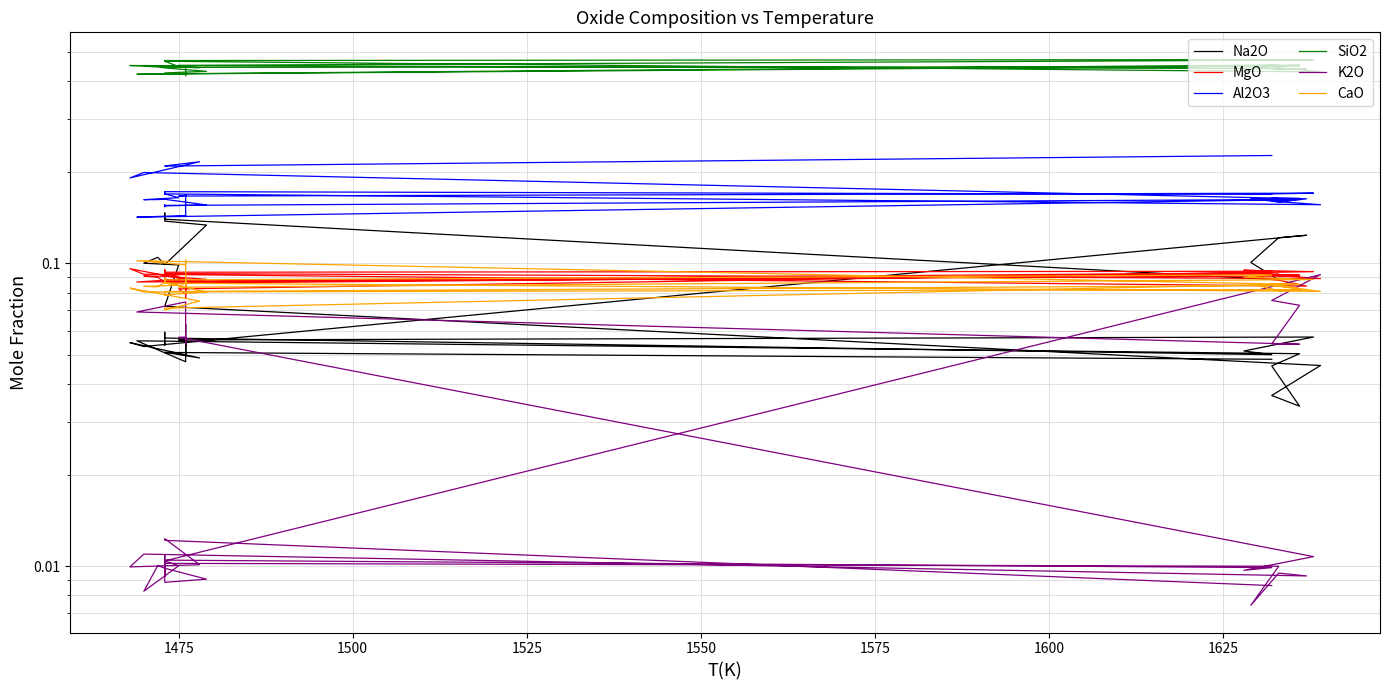

Where is the first local maximum for Al2O3?

1525